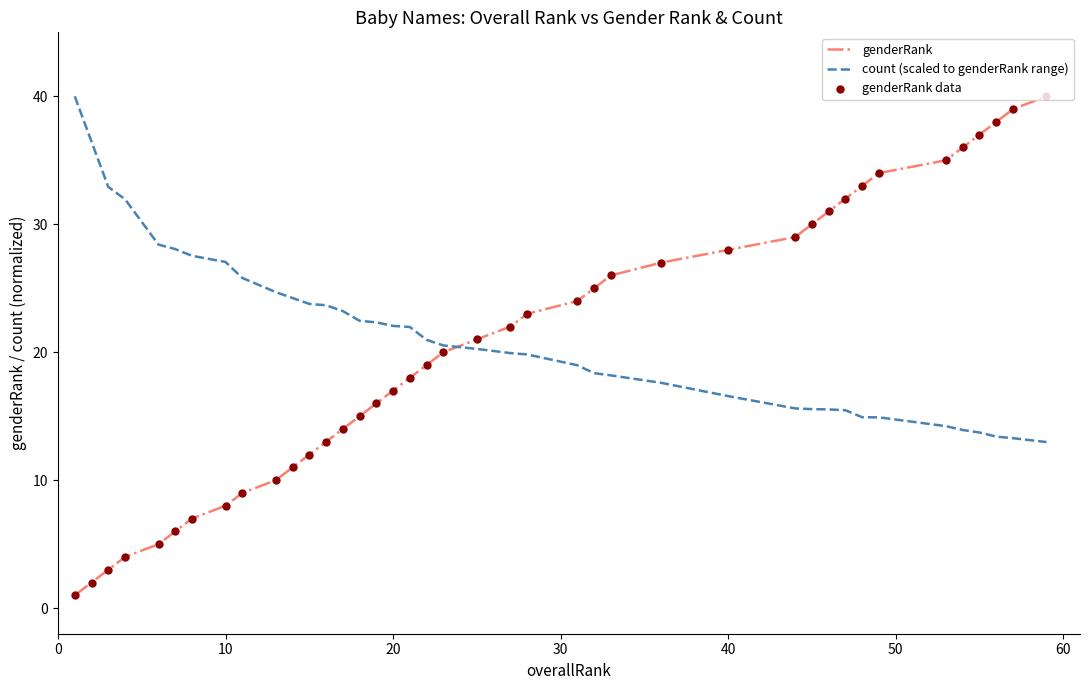

Which series ends up on top after the final intersection of count (scaled to genderRank range) and genderRank?

genderRank